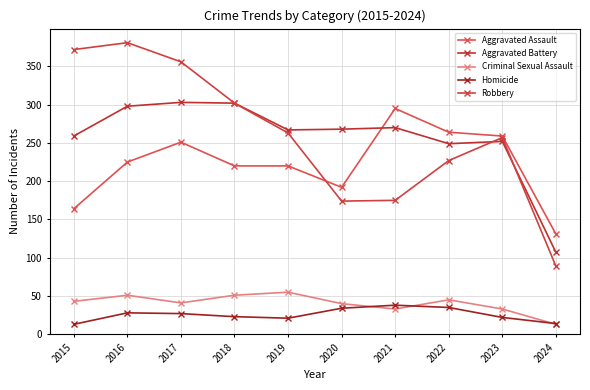

True or false: Aggravated Battery has a value of 89 at 2023.

False